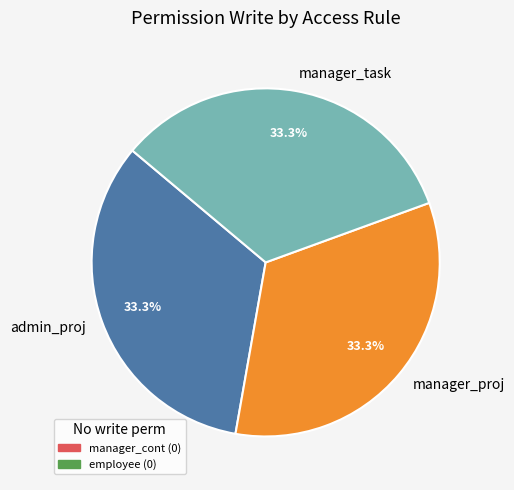

Is there a majority slice in this chart?

No